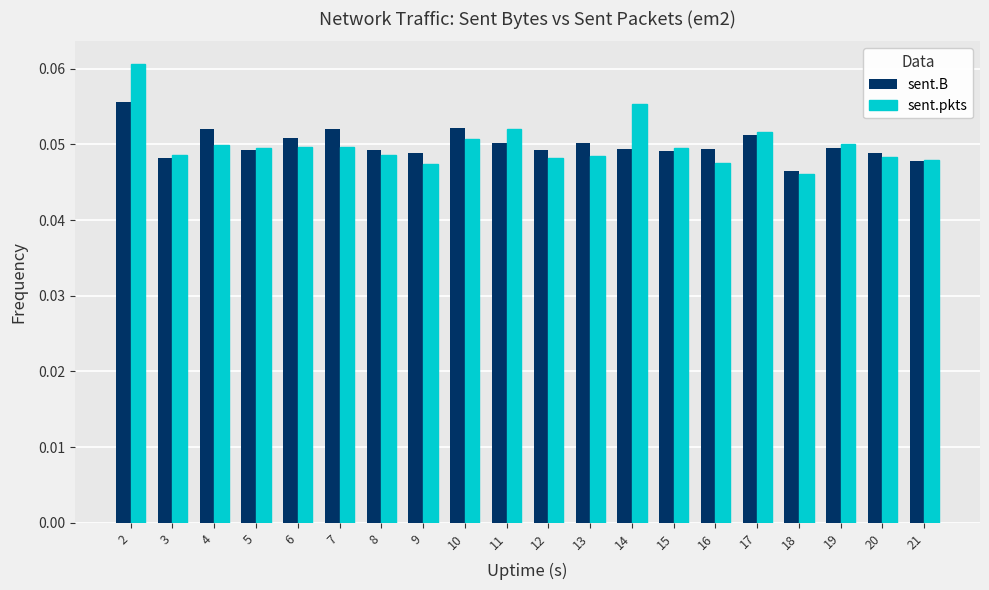

List the series in order of their peak value, lowest first.

sent.B, sent.pkts